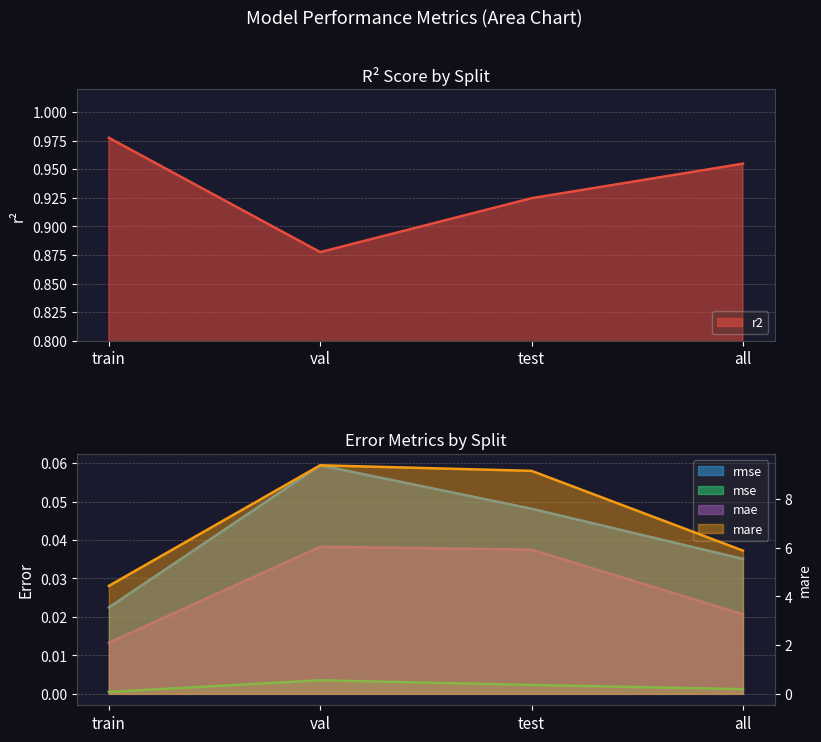

What is the sum of all mare values?

28.9